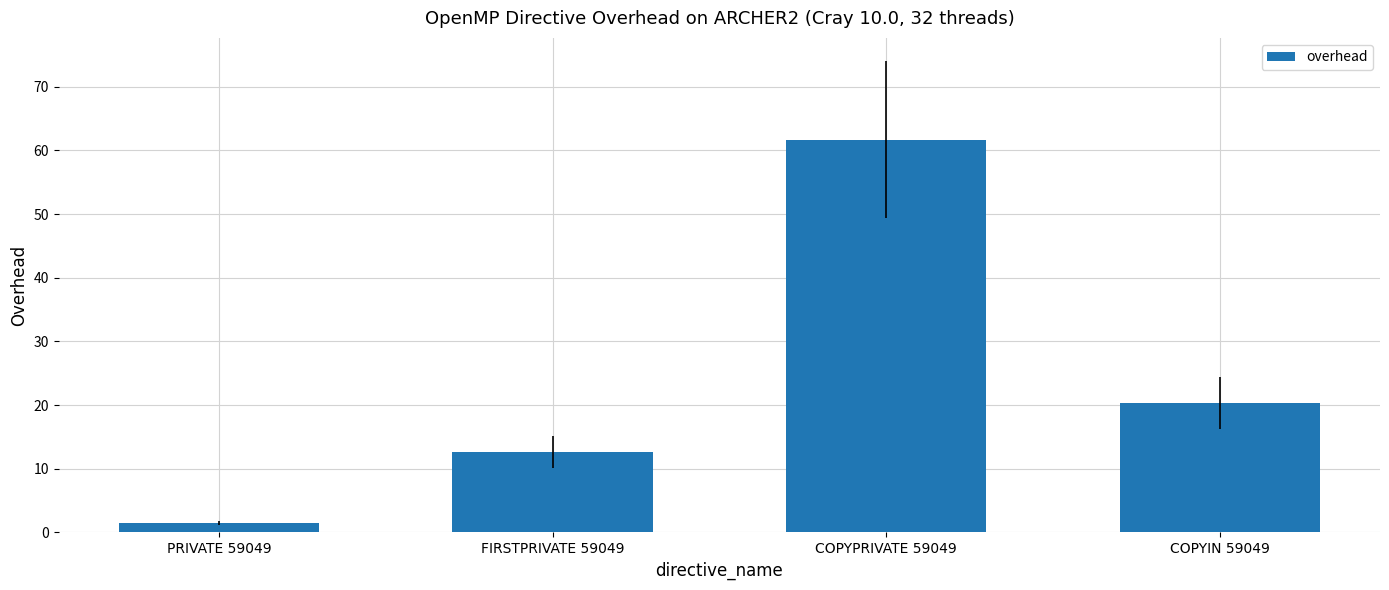

Count the number of values greater than 20.

2